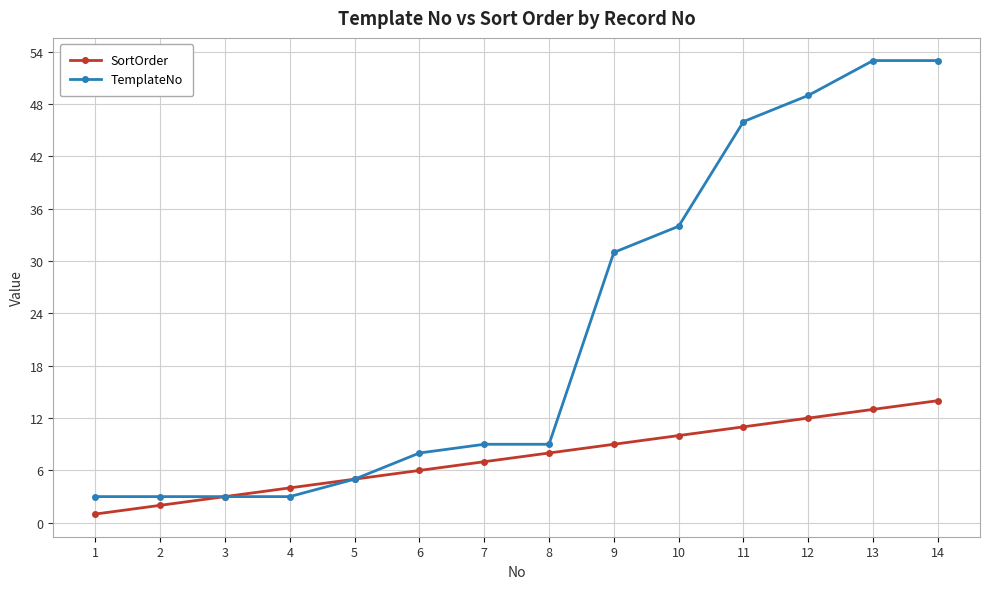

How many data points does each series have?

14